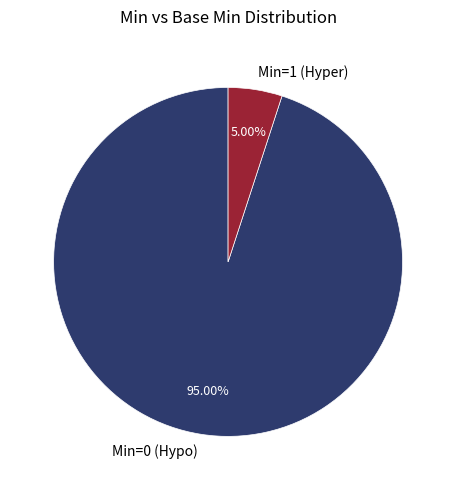

Which slice is the largest?

Min=0 (Hypo)